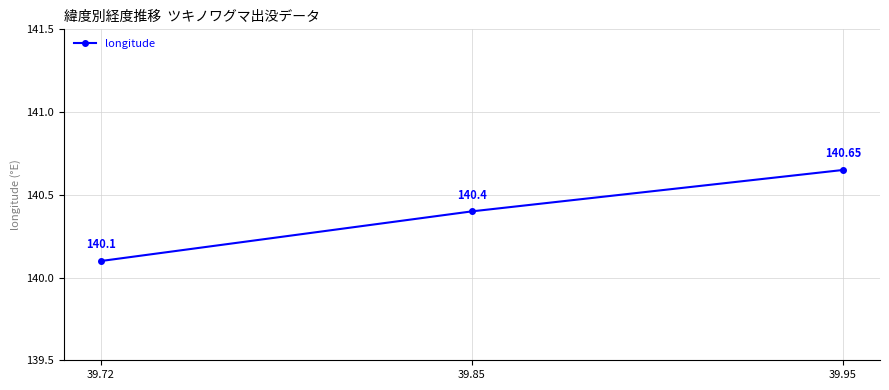

Which category has the highest value across all series?

39.95